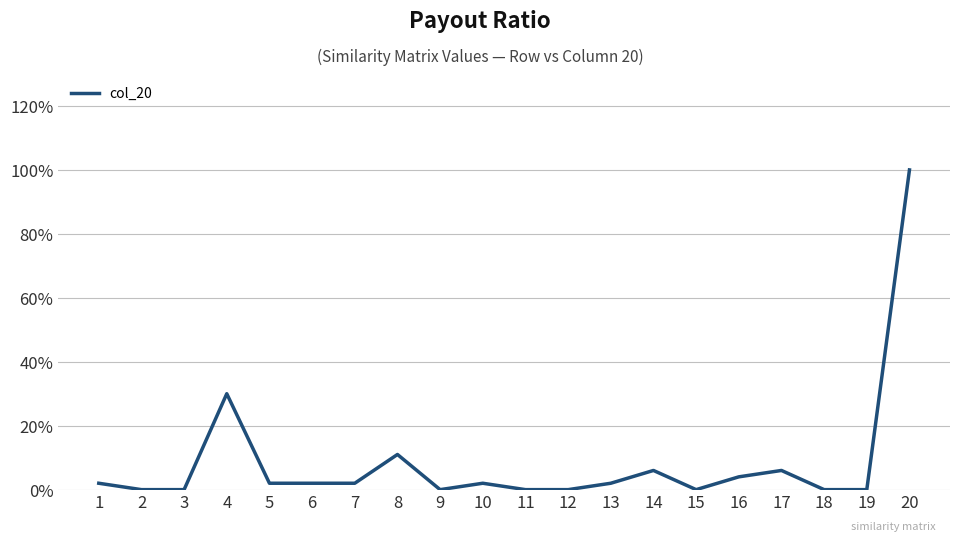

Rank the categories by value from highest to lowest.

20, 4, 8, 14, 17, 16, 1, 5, 6, 7, 10, 13, 2, 3, 9, 11, 12, 15, 18, 19